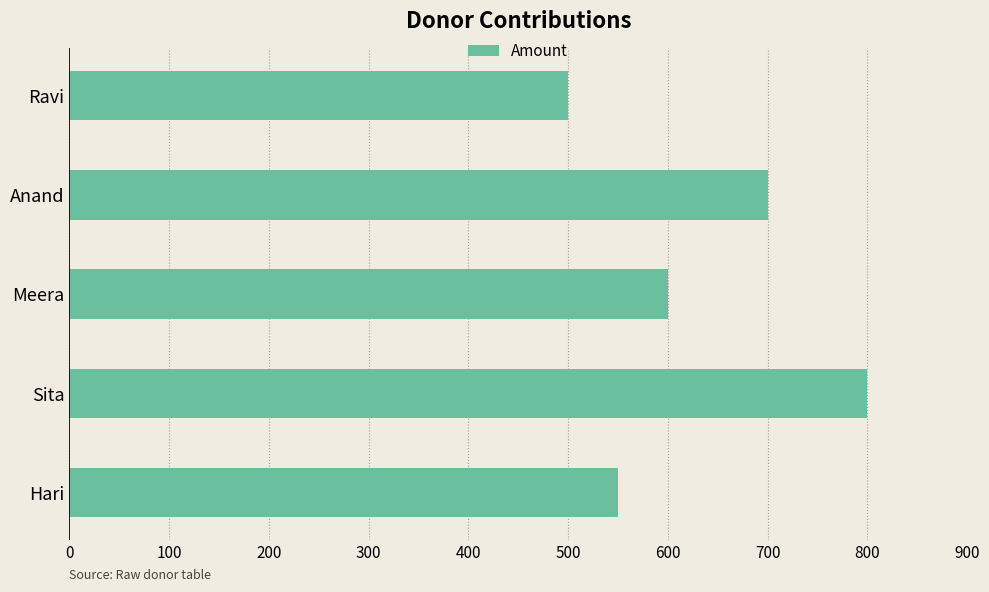

Rank the categories by value from lowest to highest.

Ravi, Hari, Meera, Anand, Sita